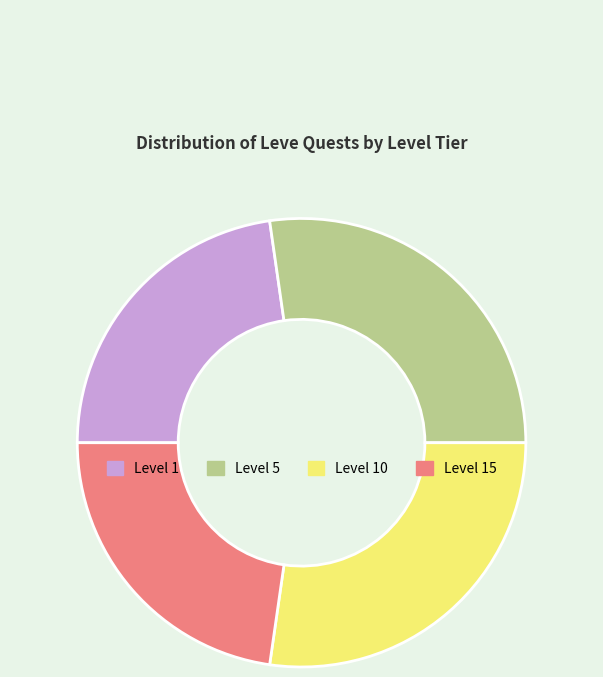

Approximately how many times larger is the value at Level 10 compared to Level 15?

1.2